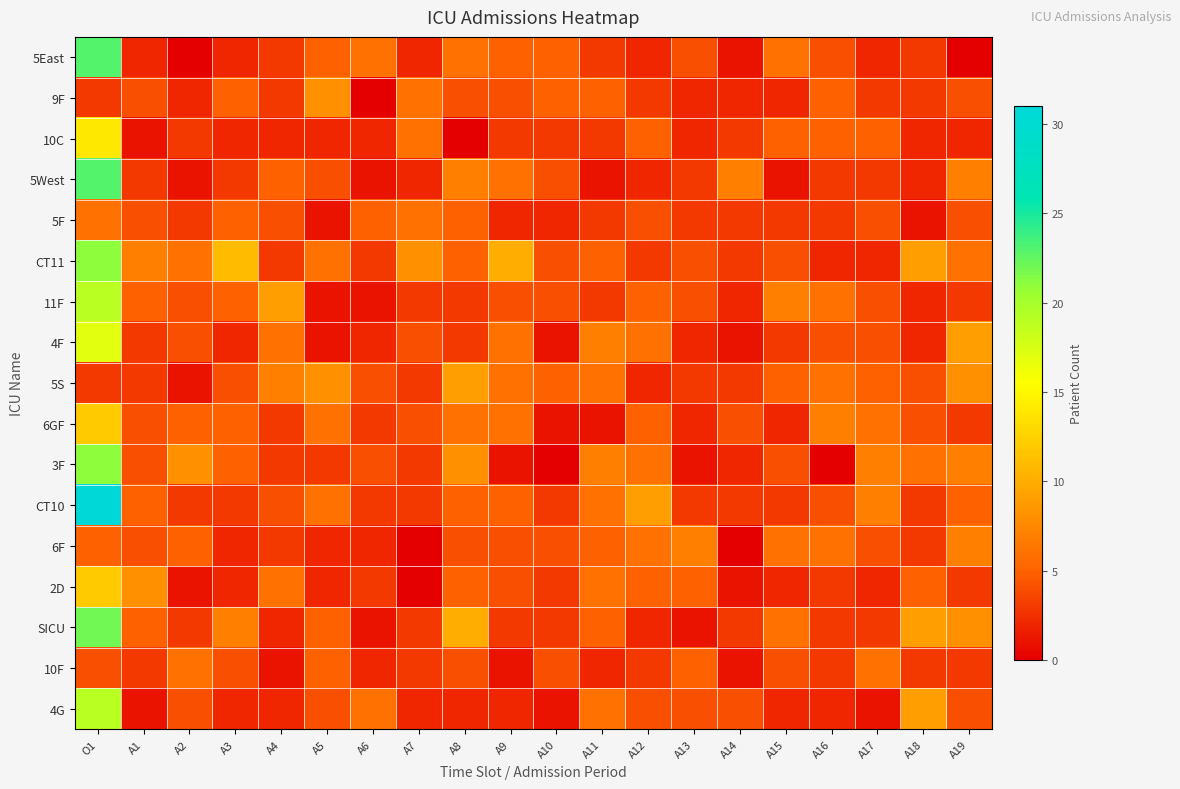

Which series has the largest range (max minus min)?

CT10